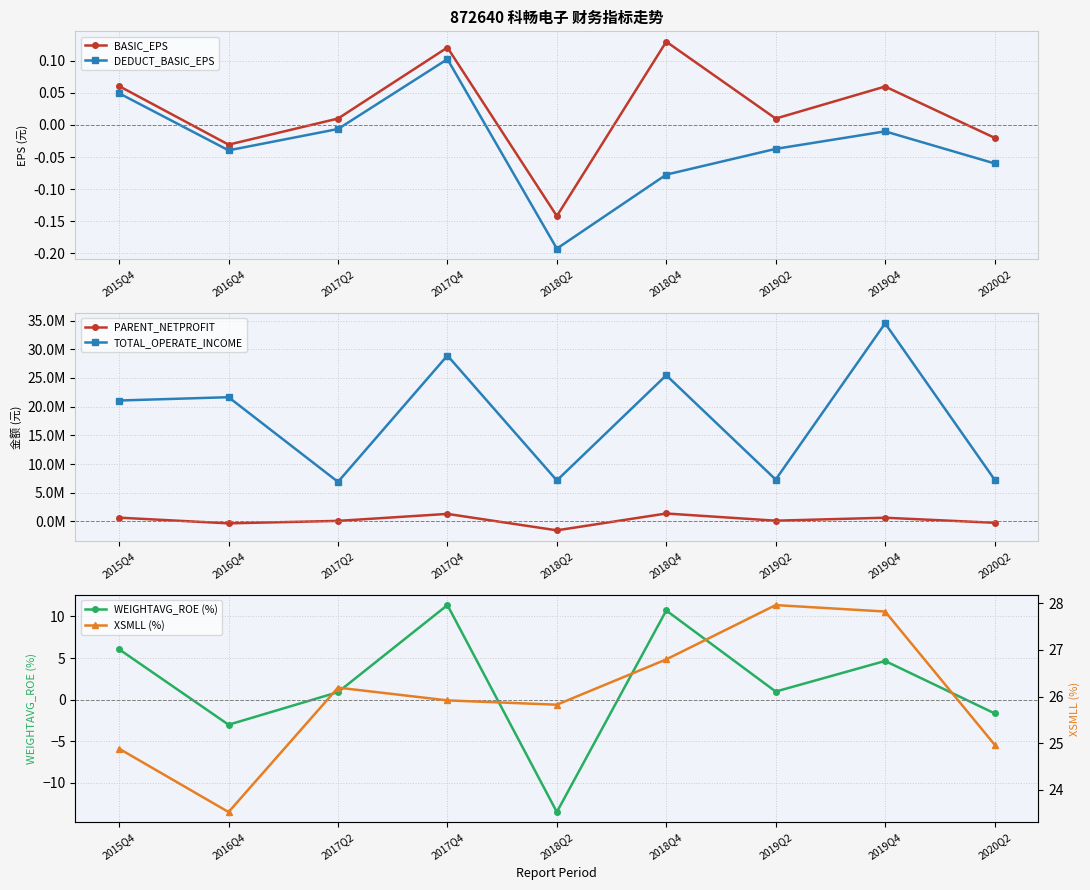

What are all the series names shown in the legend?

BASIC_EPS, DEDUCT_BASIC_EPS, PARENT_NETPROFIT, TOTAL_OPERATE_INCOME, WEIGHTAVG_ROE (%), XSMLL (%)